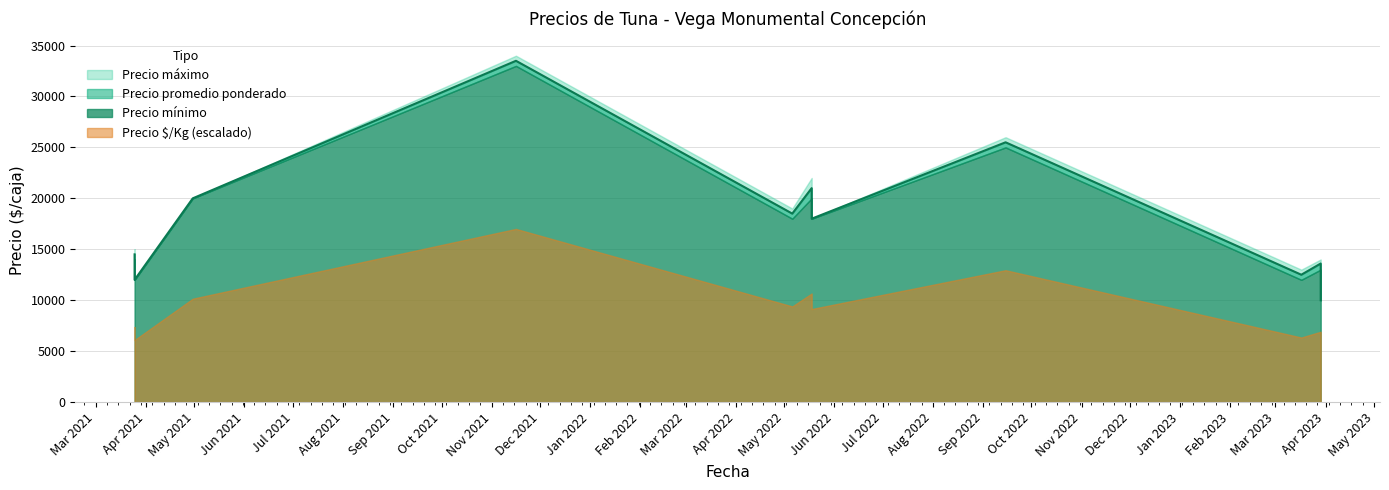

What is the greatest value displayed?

34000